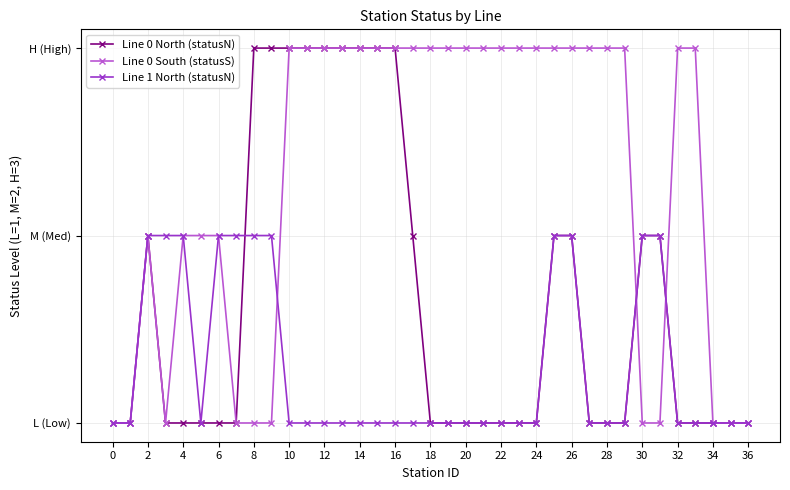

What are all the series names shown in the legend?

Line 0 North (statusN), Line 0 South (statusS), Line 1 North (statusN)